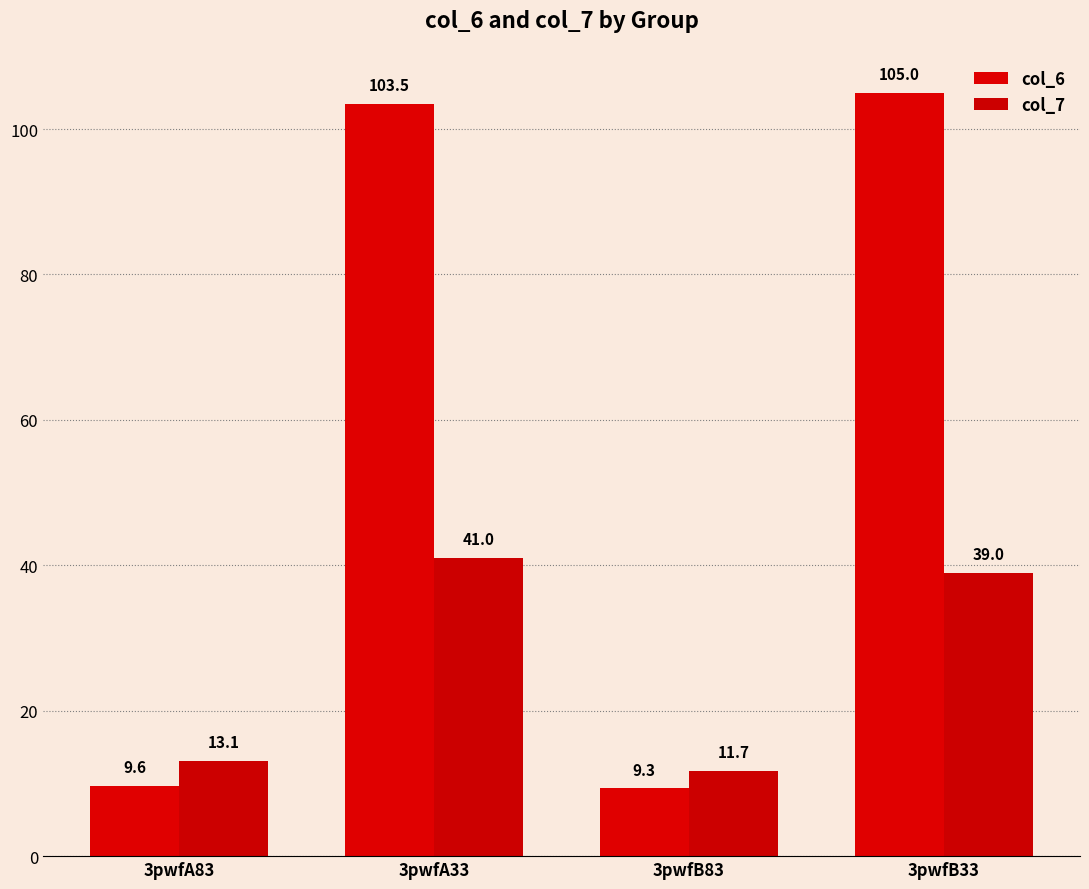

Reading left to right, extract all data points from this chart.

col_6: 9.6	103.5	9.3	105.0
col_7: 13.1	41.0	11.7	39.0